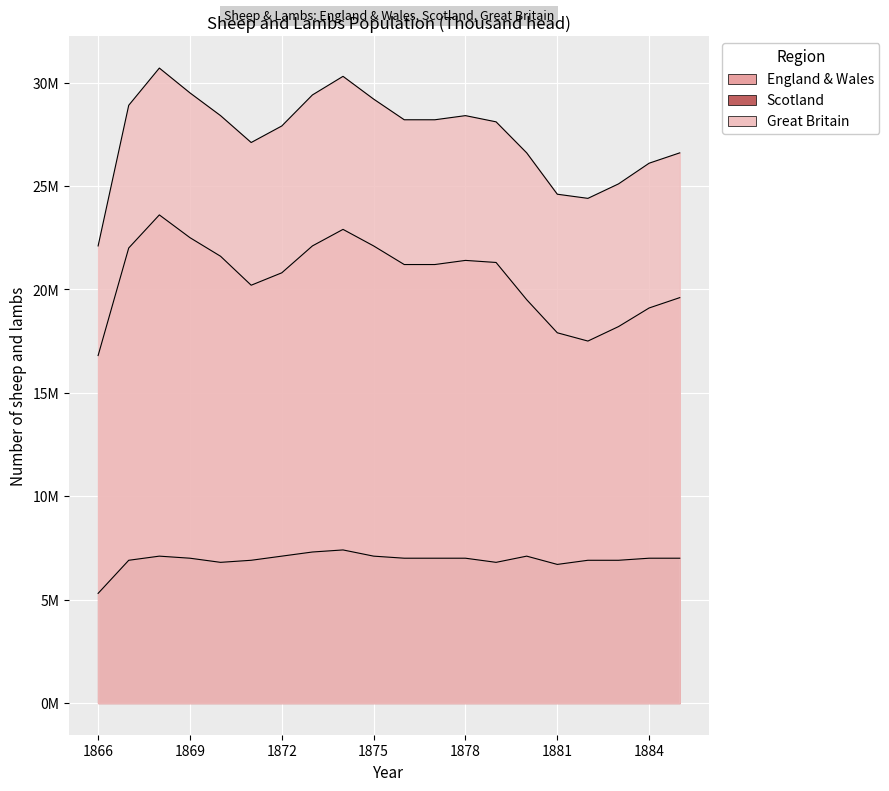

What is the value of the Great Britain point at the 3rd from the left?

30700000